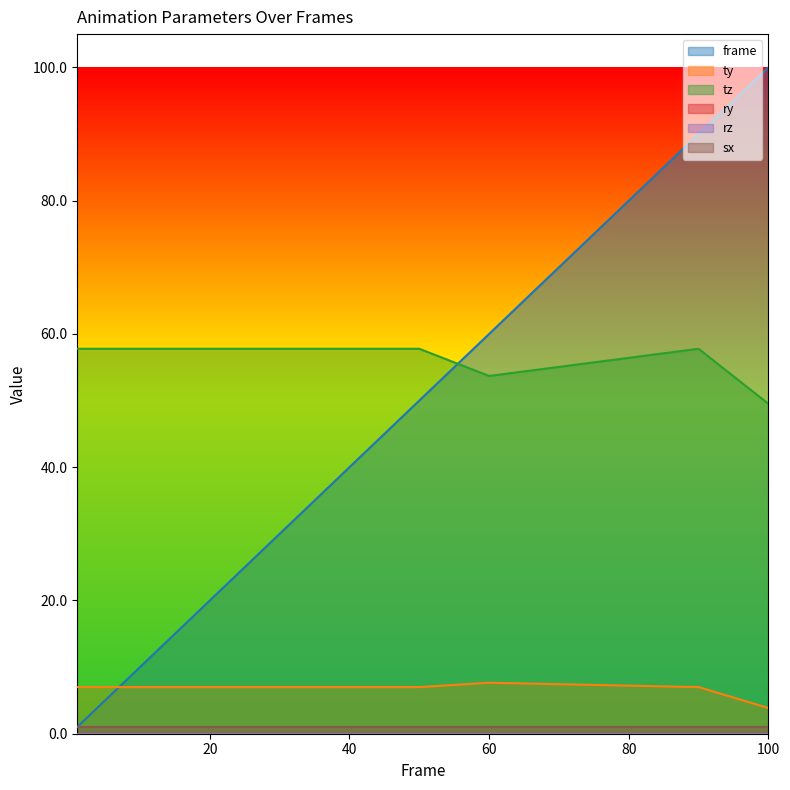

What is the difference between the maximum and minimum values in the frame series?

99.0